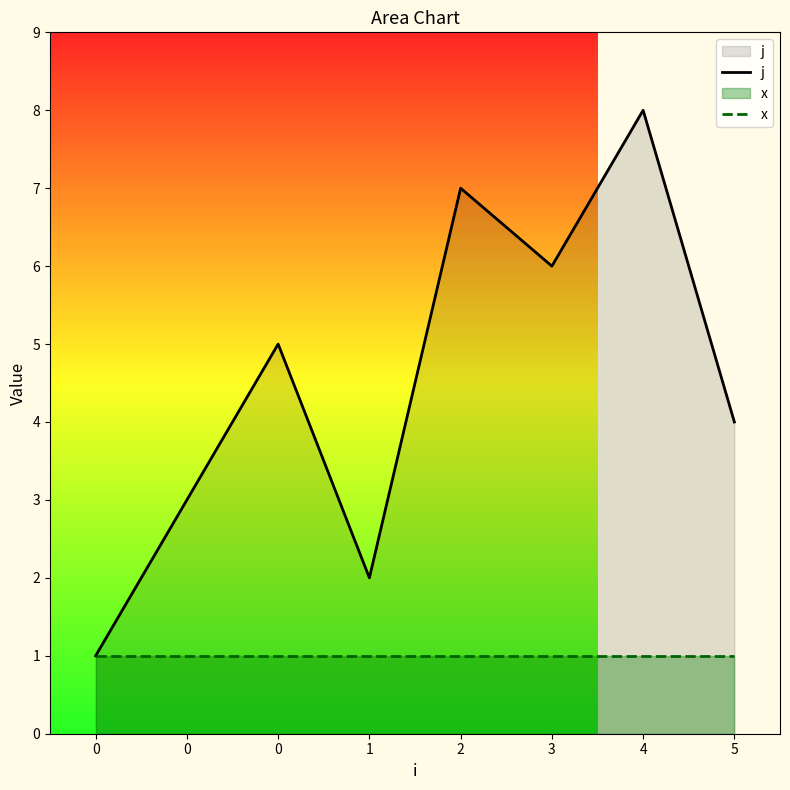

Does the chart display data point markers on the line(s)?

No